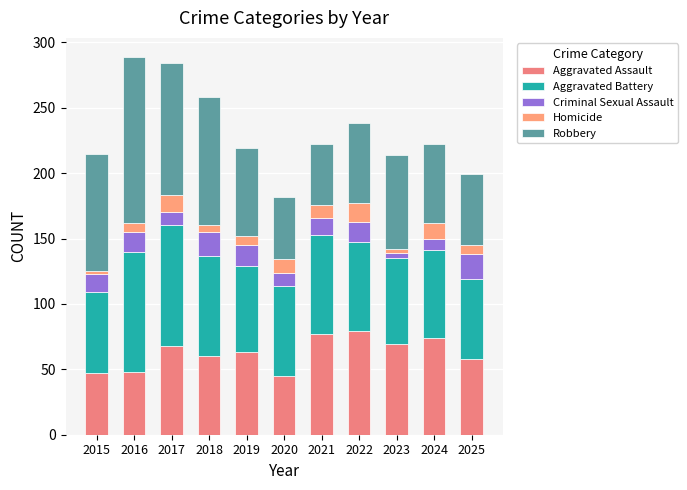

At which label does Robbery first exceed 67?

2015